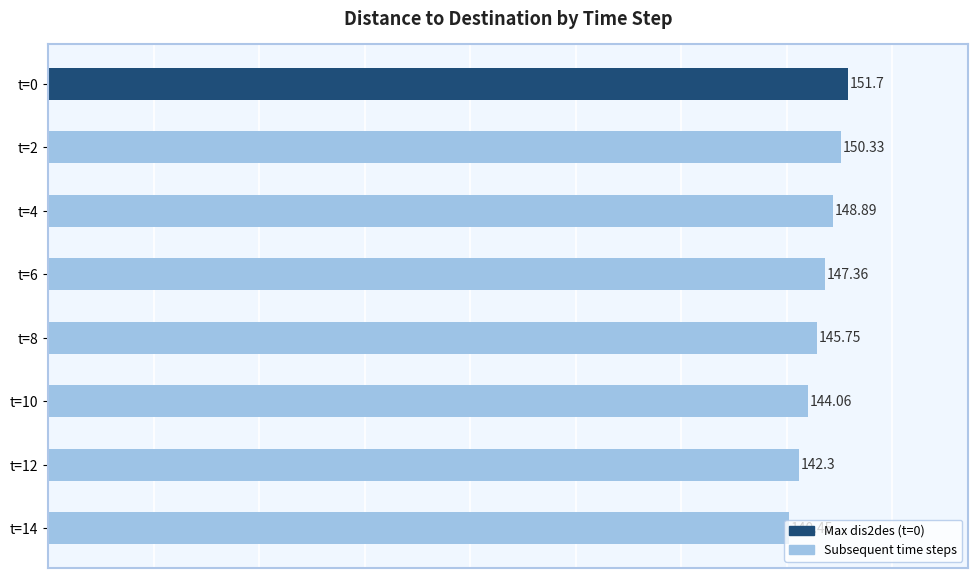

Does the chart contain stacked bars?

No